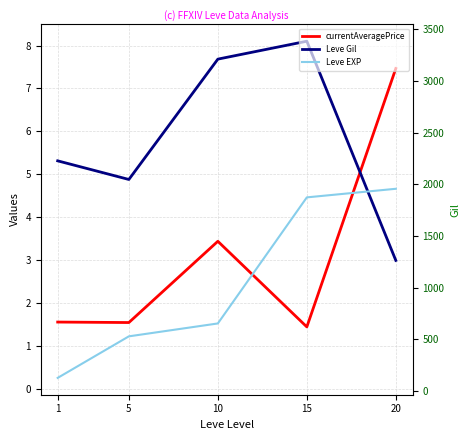

How many data points does each series have?

5